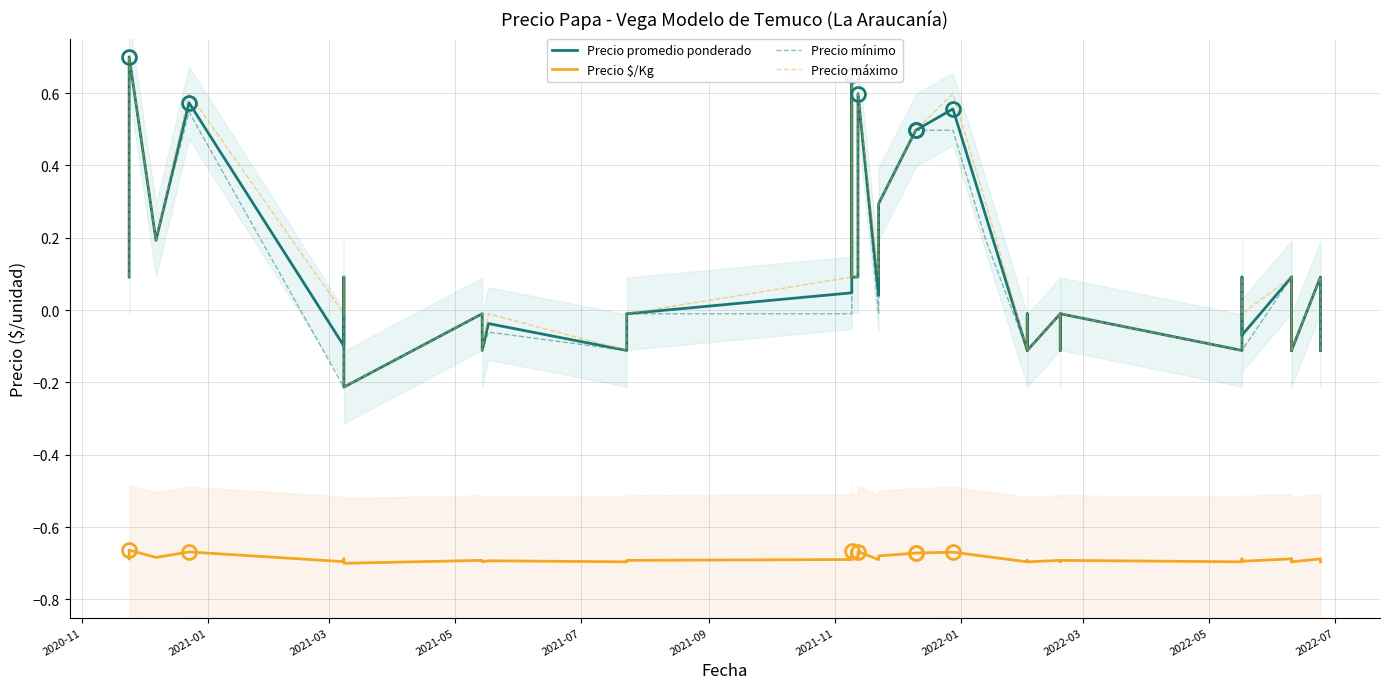

What is the difference between the second highest and second lowest values in the Precio máximo series?

0.8